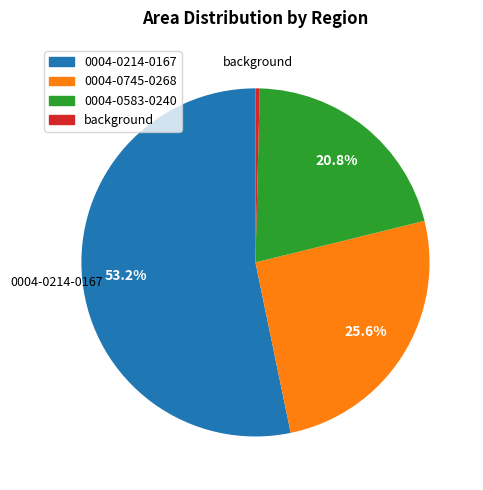

Rank the categories by value from highest to lowest.

0004-0214-0167, 0004-0745-0268, 0004-0583-0240, background